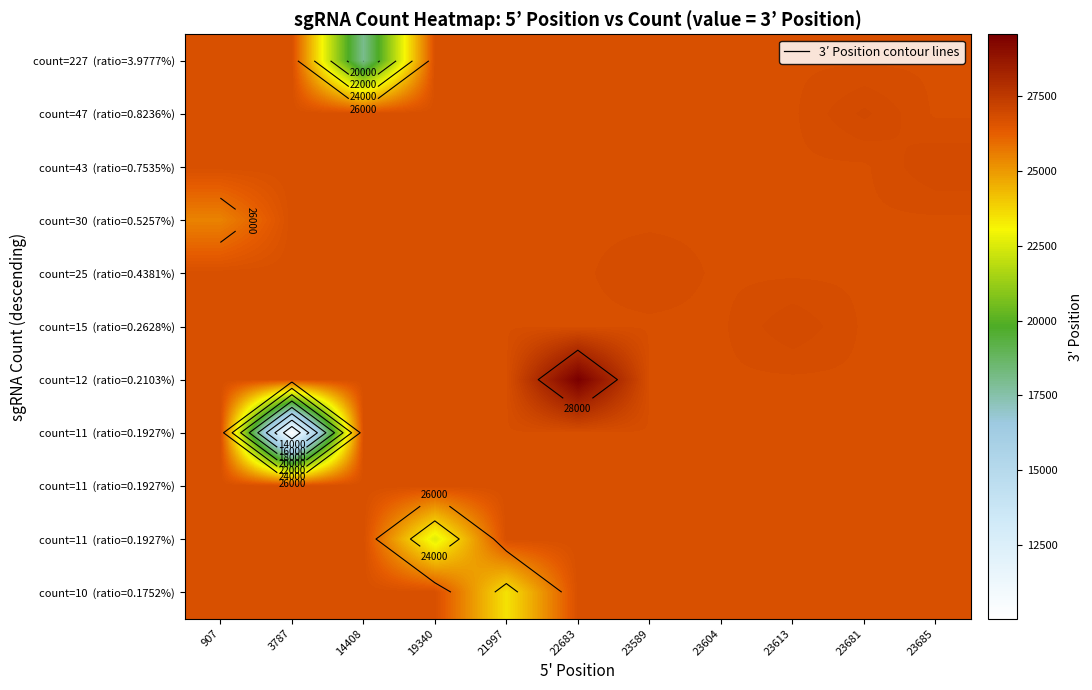

At how many categories does at least one series exceed 22014?

11